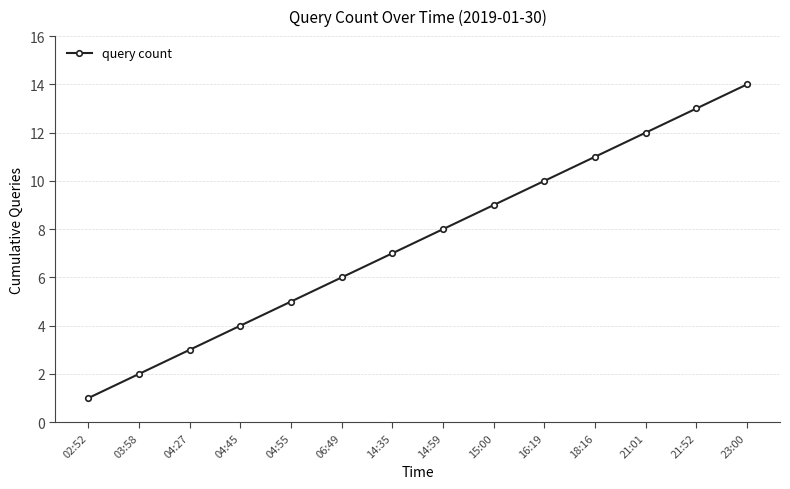

Is this an area chart (filled region under the line)?

No